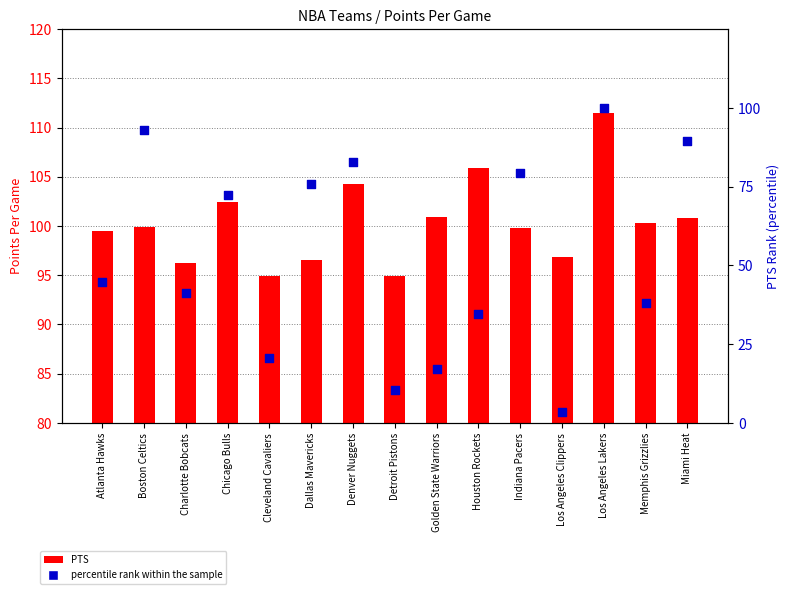

Which series reaches the minimum Y coordinate?

percentile rank within the sample